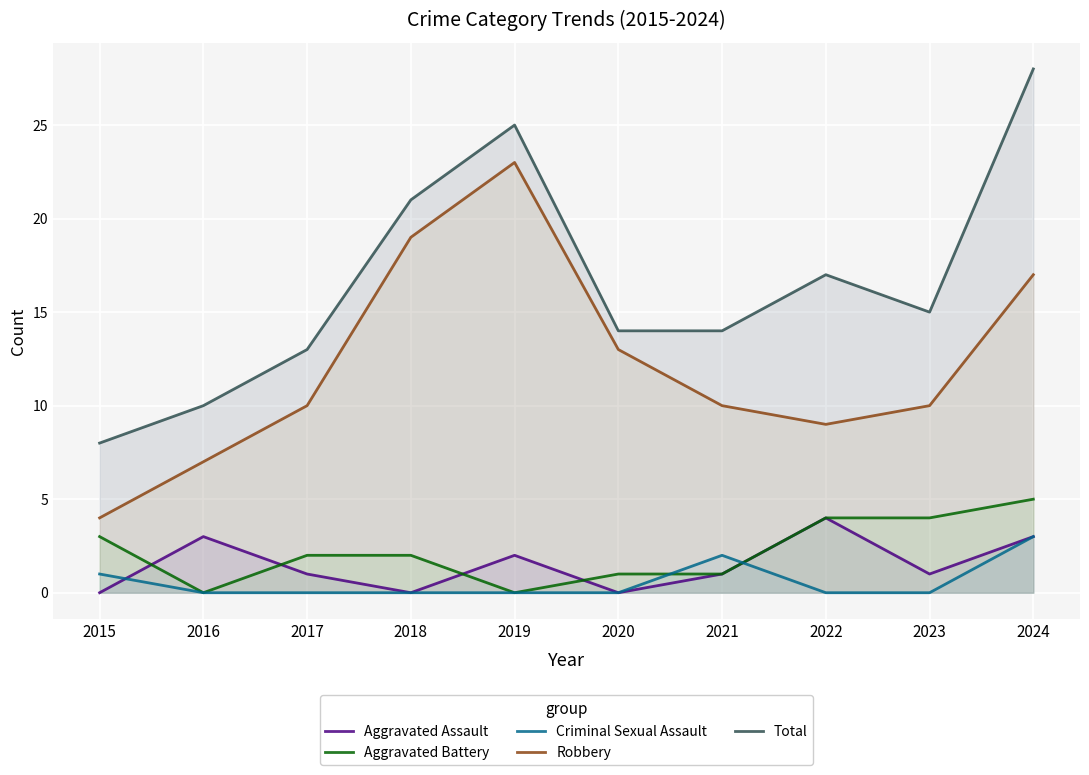

Which series has the largest range (max minus min)?

Total